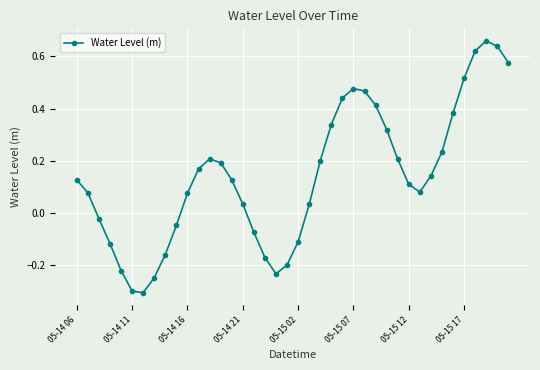

True or false: the data has more than 1 interior local peaks.

True